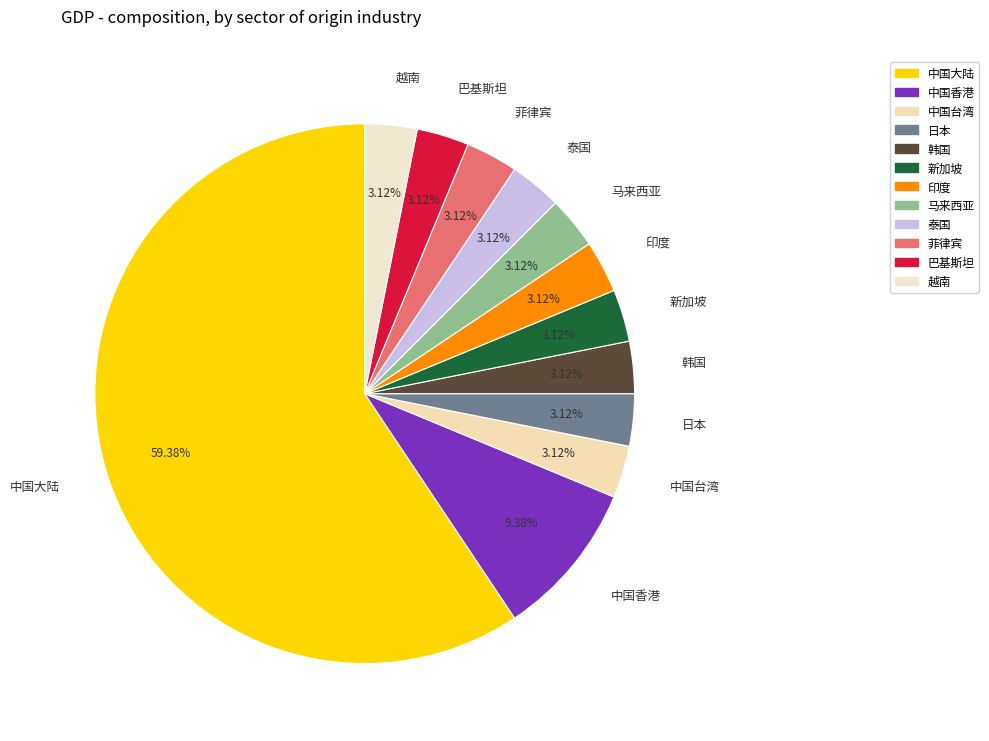

Between 日本 and 中国香港, which is larger?

中国香港